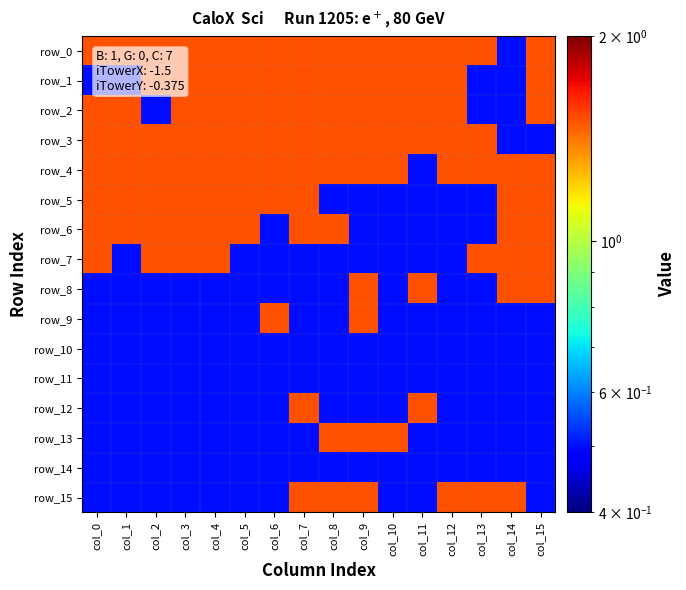

Is the value of row_10 at col_4 greater than the value of row_3 at col_10?

No